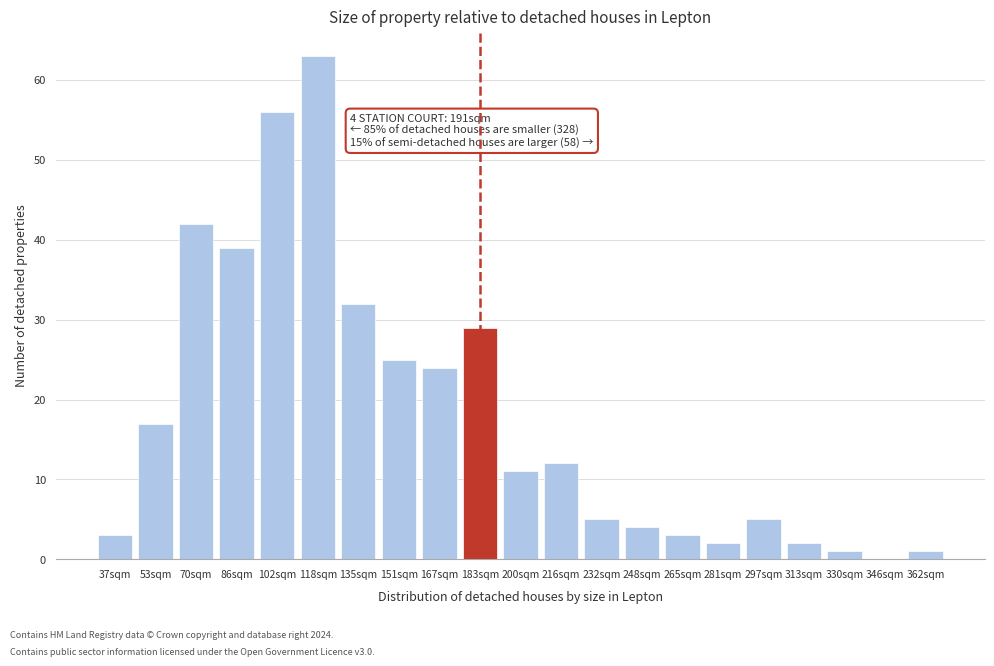

Reading left to right, list all the values displayed in this chart.

37sqm=3	53sqm=17	70sqm=42	86sqm=39	102sqm=56	118sqm=63	135sqm=32	151sqm=25	167sqm=24	183sqm=29	200sqm=11	216sqm=12	232sqm=5	248sqm=4	265sqm=3	281sqm=2	297sqm=5	313sqm=2	330sqm=1	346sqm=0	362sqm=1